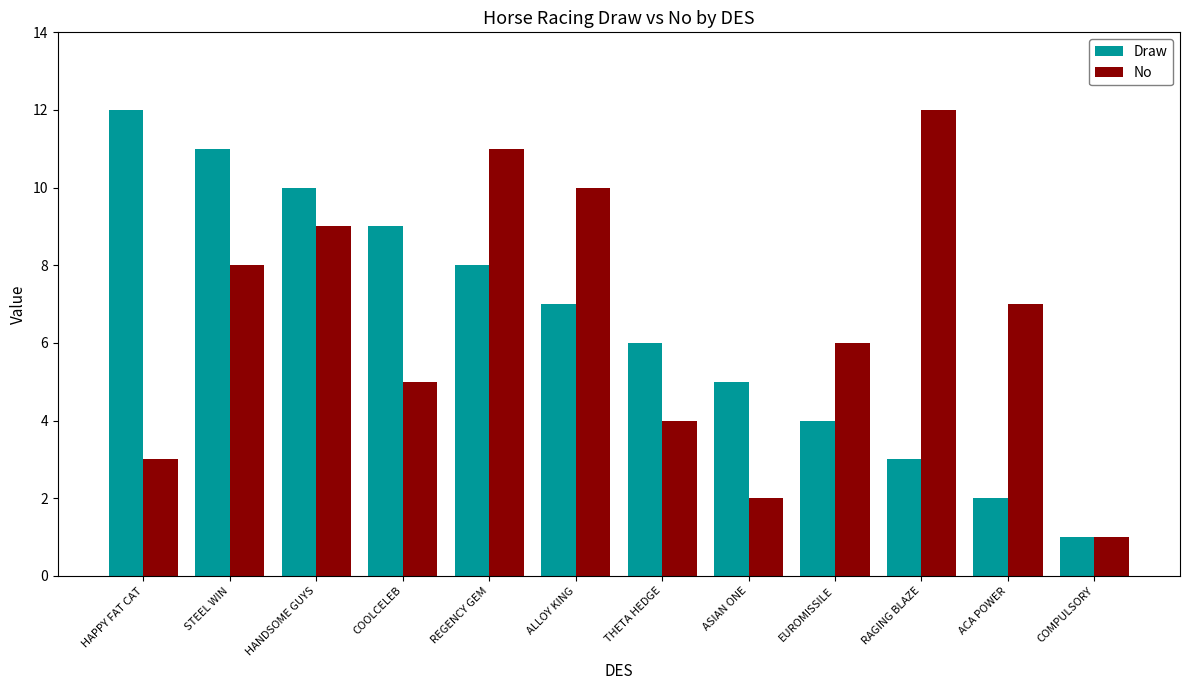

Reading left to right, transcribe all the data shown in this chart.

Draw: 12	11	10	9	8	7	6	5	4	3	2	1
No: 3	8	9	5	11	10	4	2	6	12	7	1